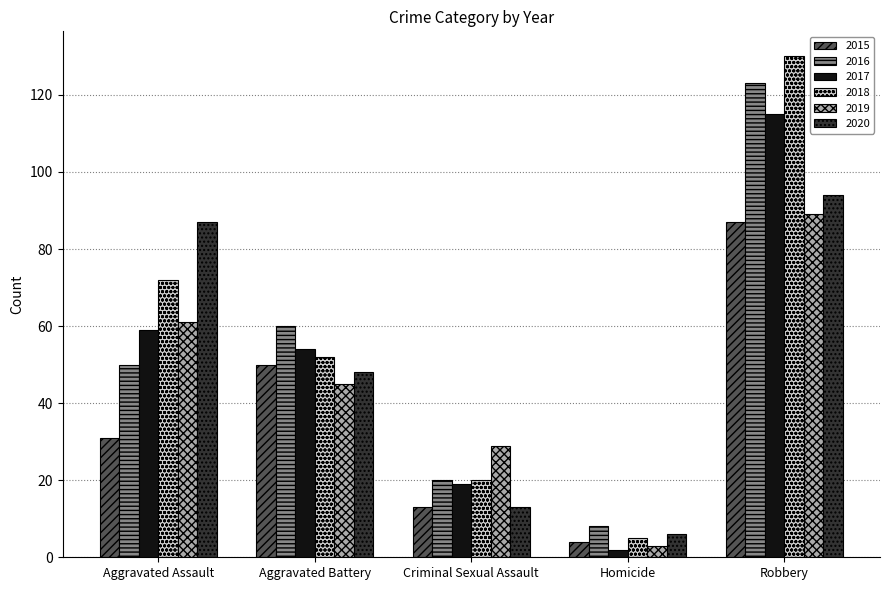

What is the difference between the maximum and minimum values in the 2015 series?

83